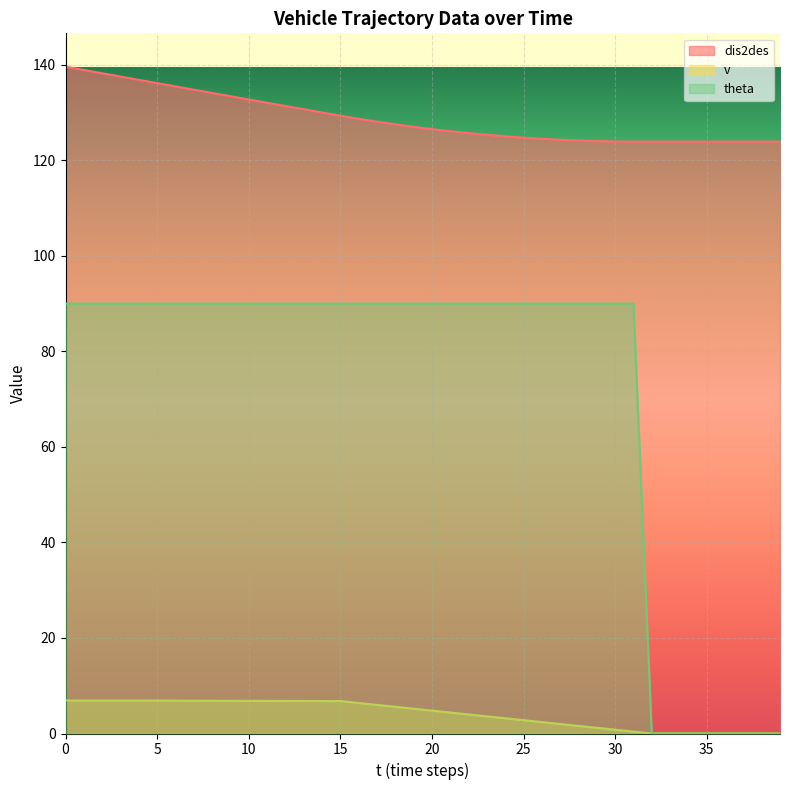

What are all the series names shown in the legend?

dis2des, v, theta